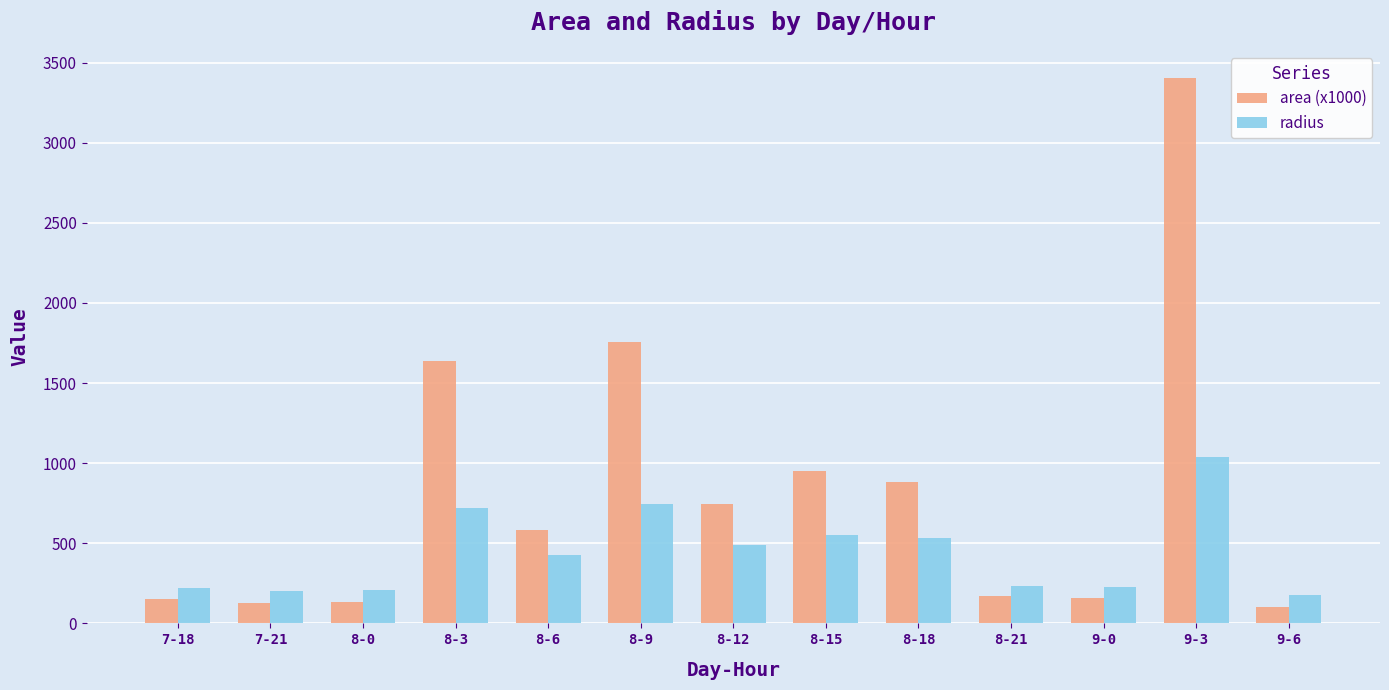

At how many categories does at least one series exceed 2823?

1